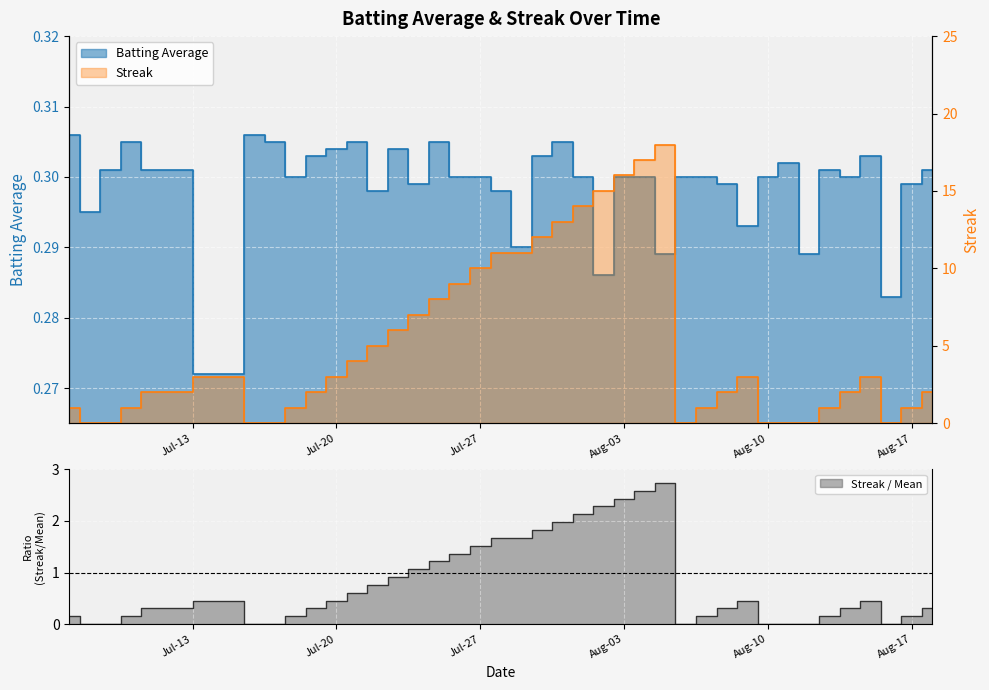

True or false: Batting Average and Streak cross at least once.

True